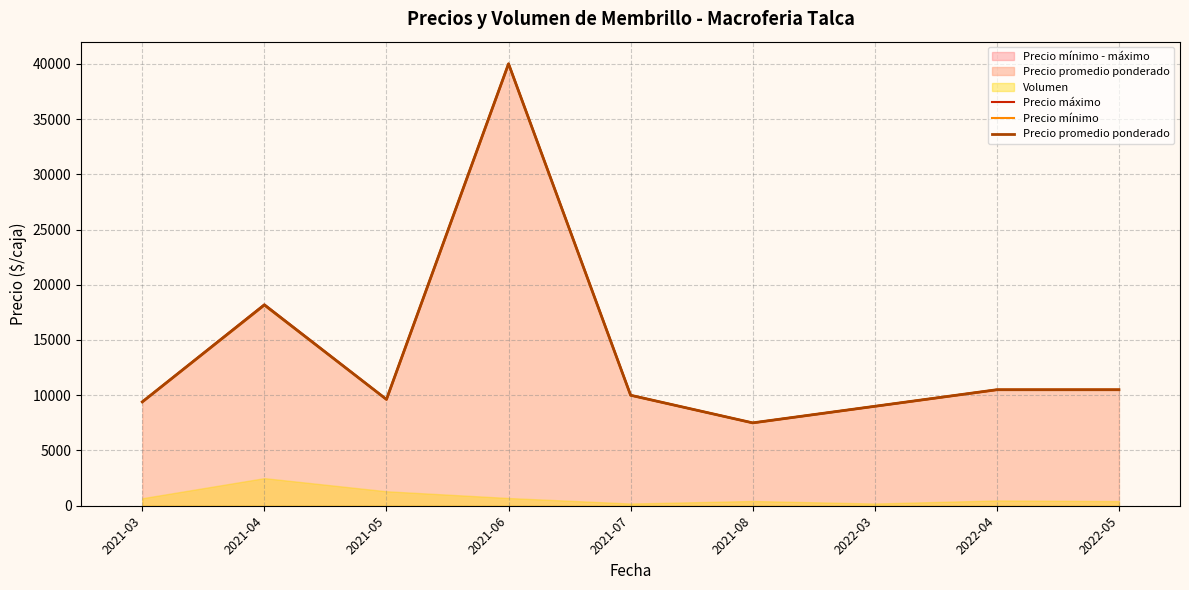

At how many categories does at least one series exceed 10275?

4